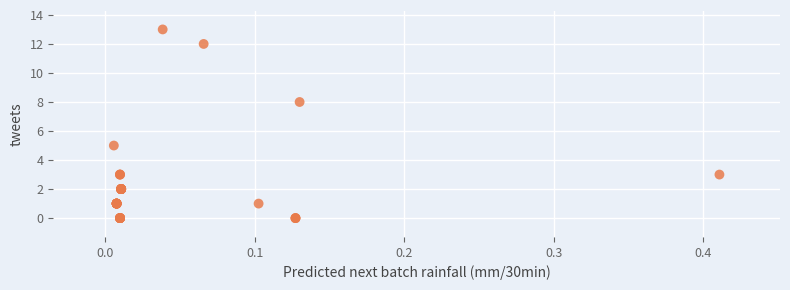

What Y value in the scatter plot is closest to 6?

5